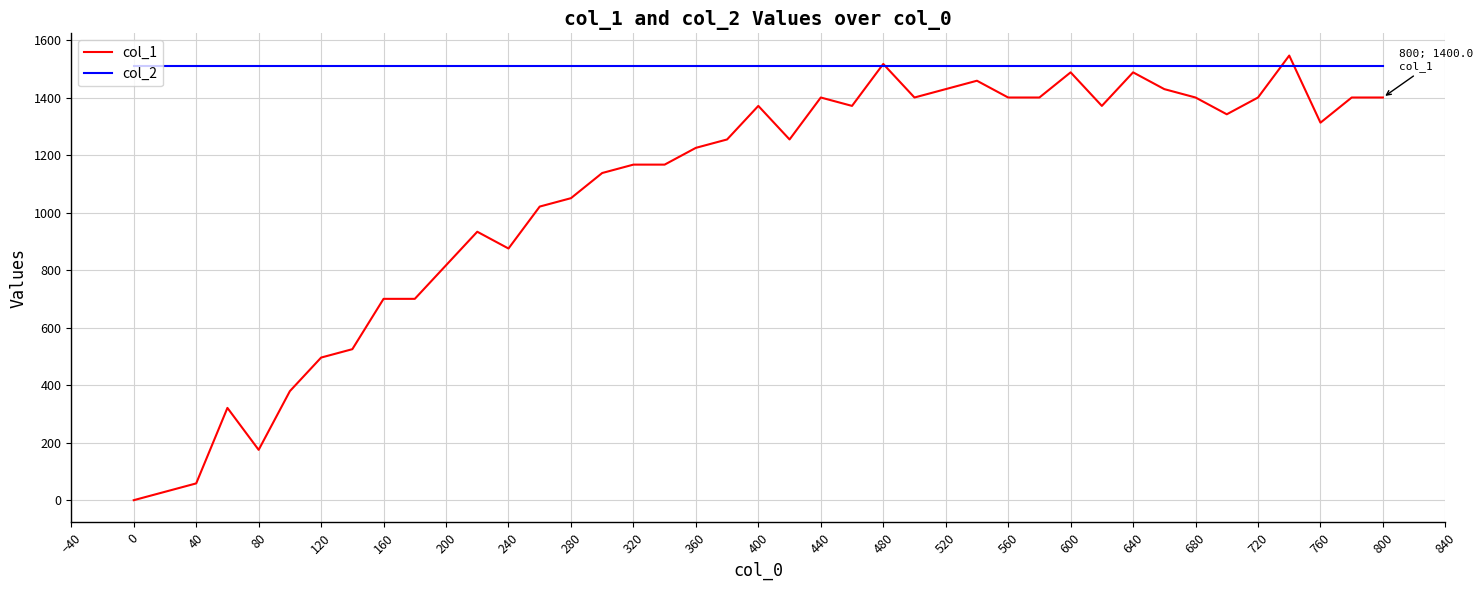

True or false: col_1 has more than 1 points higher than both neighbors.

True